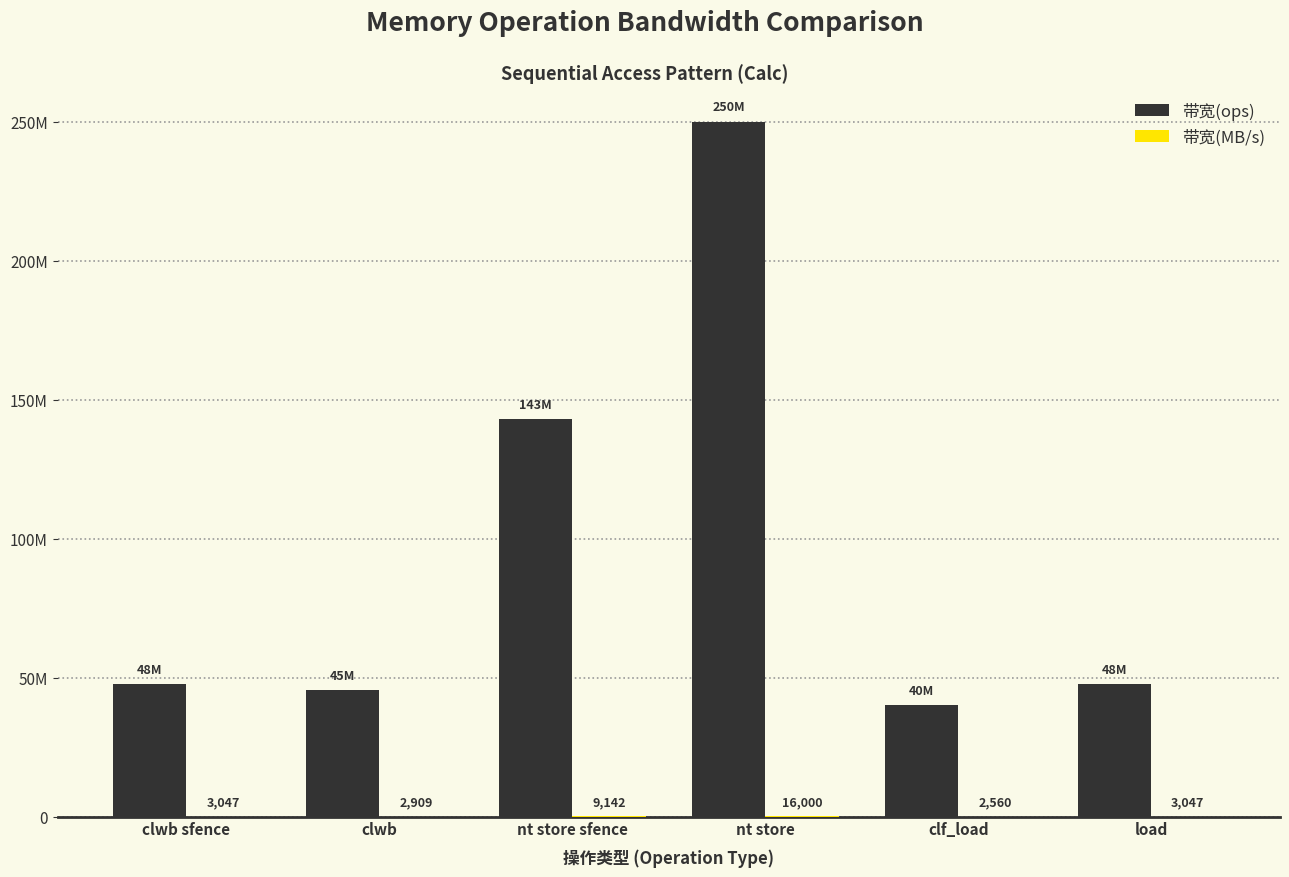

True or false: 带宽(ops) has a value of 374805088 at nt store.

False